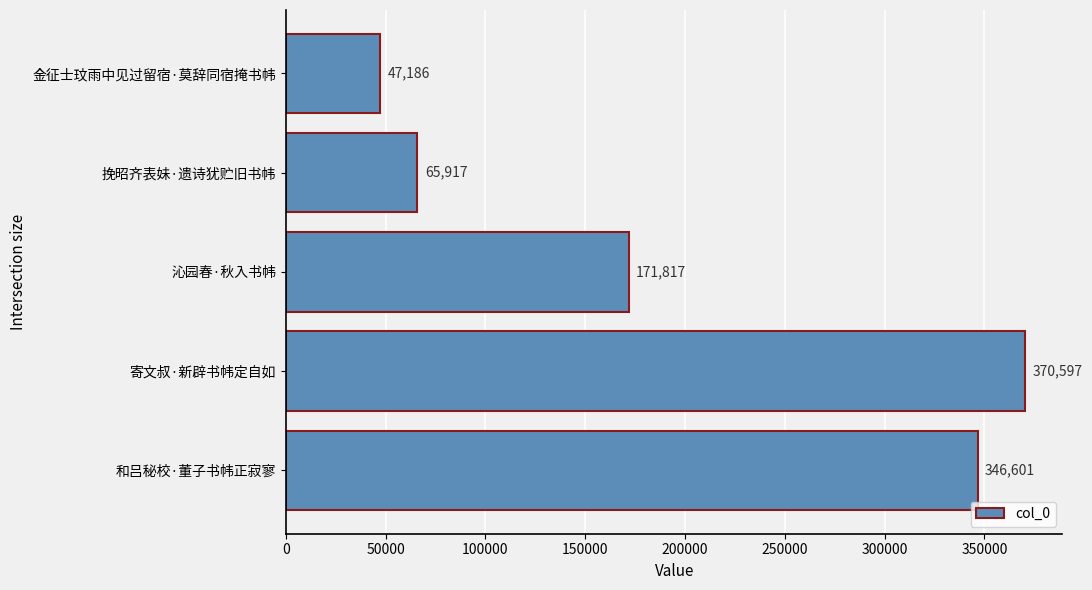

What is the average value?

200424